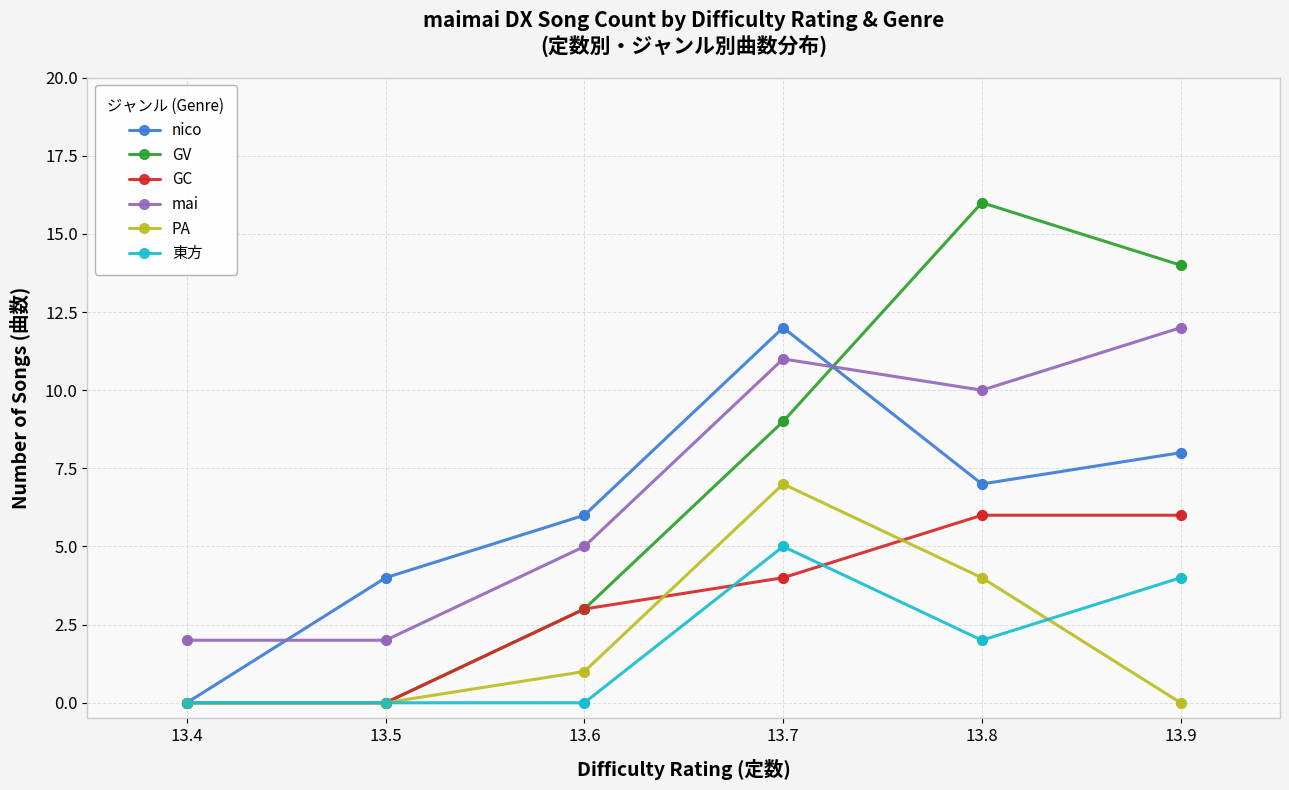

At which category is the sum across all series the highest?

13.7